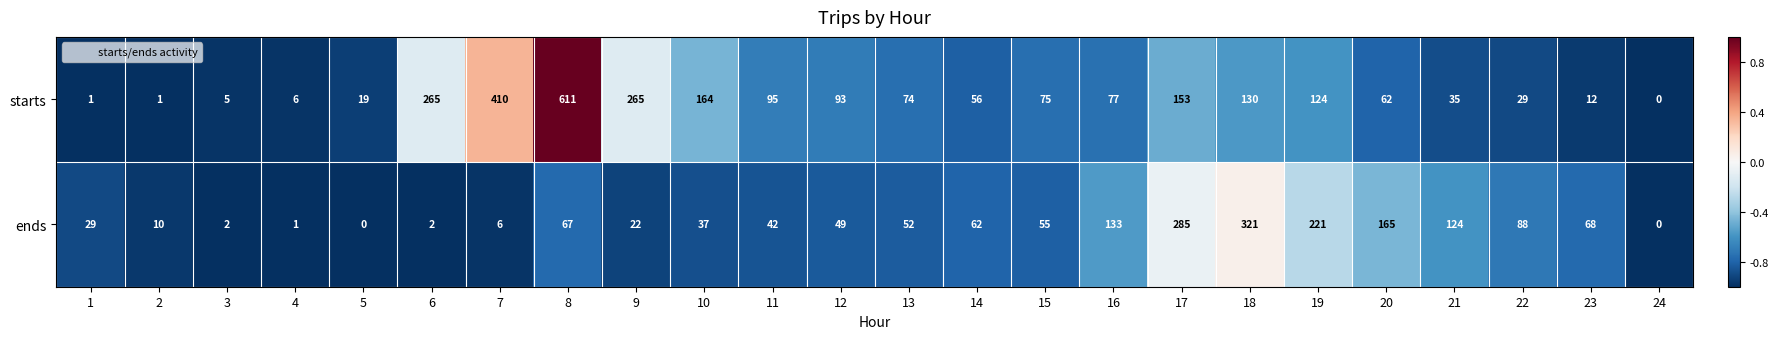

Which series has the largest total across all categories?

starts